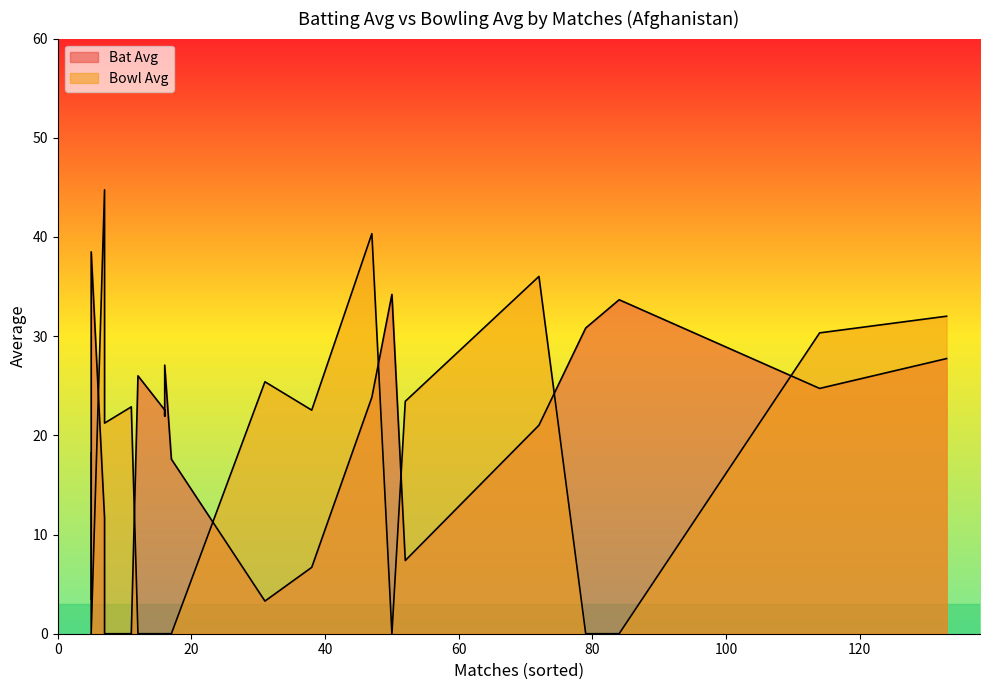

Where is the first local maximum for Bowl Avg?

7